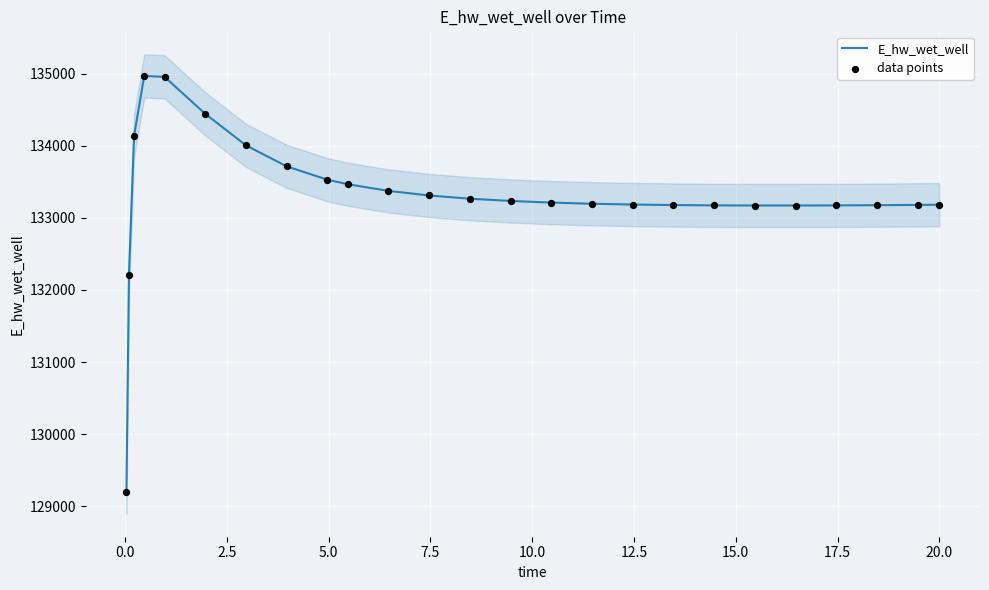

Which series reaches the maximum Y coordinate?

E_hw_wet_well